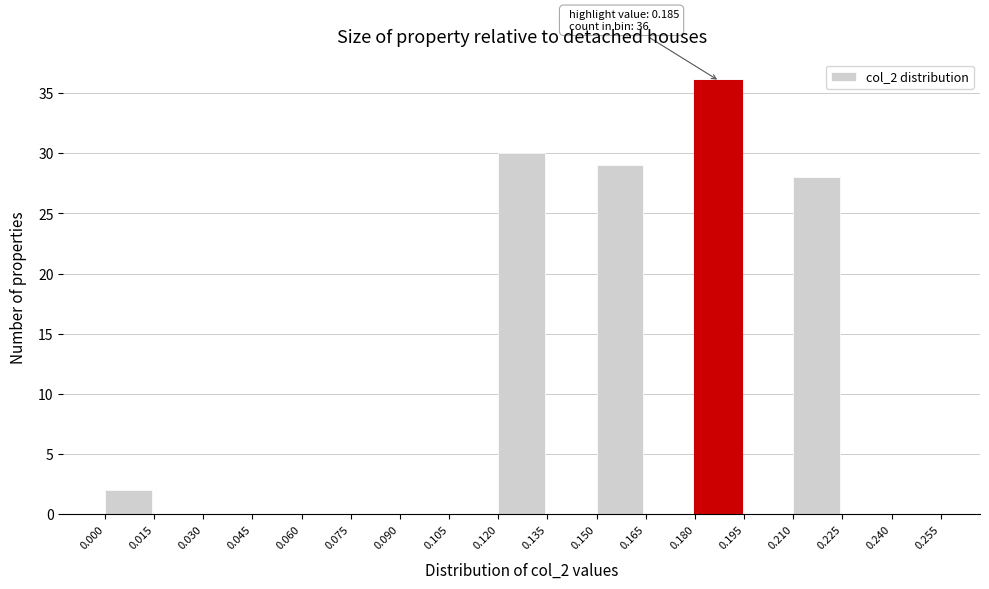

Which range on the x-axis has the tallest bar?

0.180 to 0.195